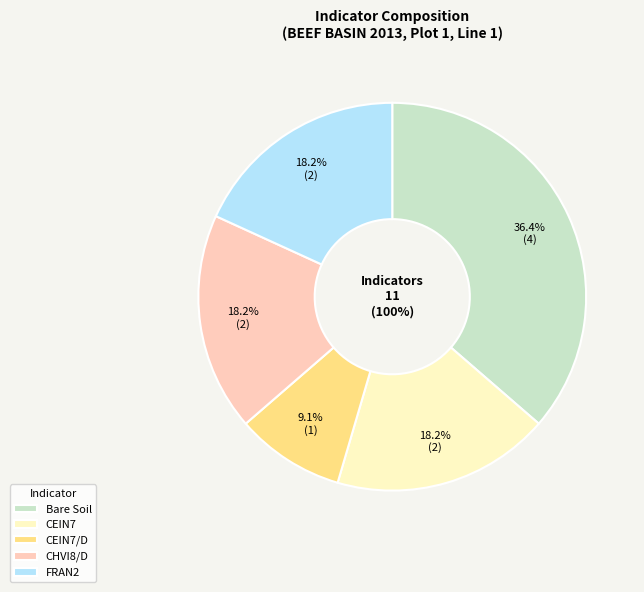

What is the smallest slice in the pie chart?

CEIN7/D